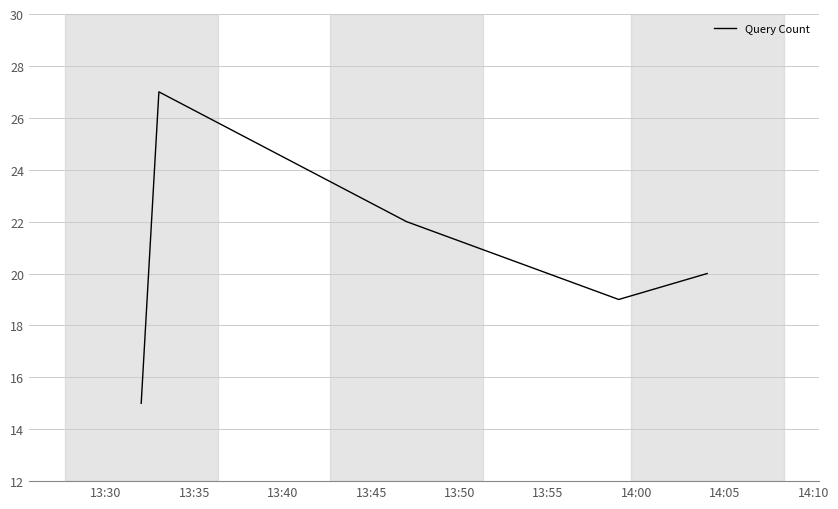

Reading left to right, transcribe all the data shown in this chart.

15	27	22	19	20